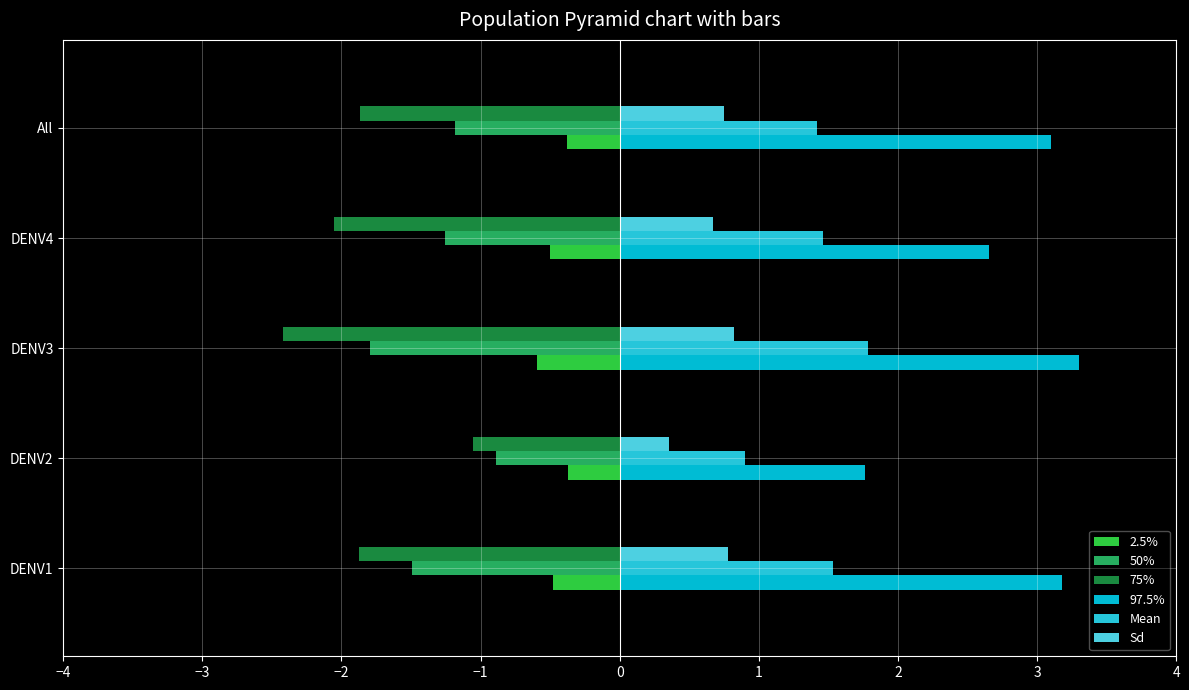

What is the sum of all 50% values?

-6.6